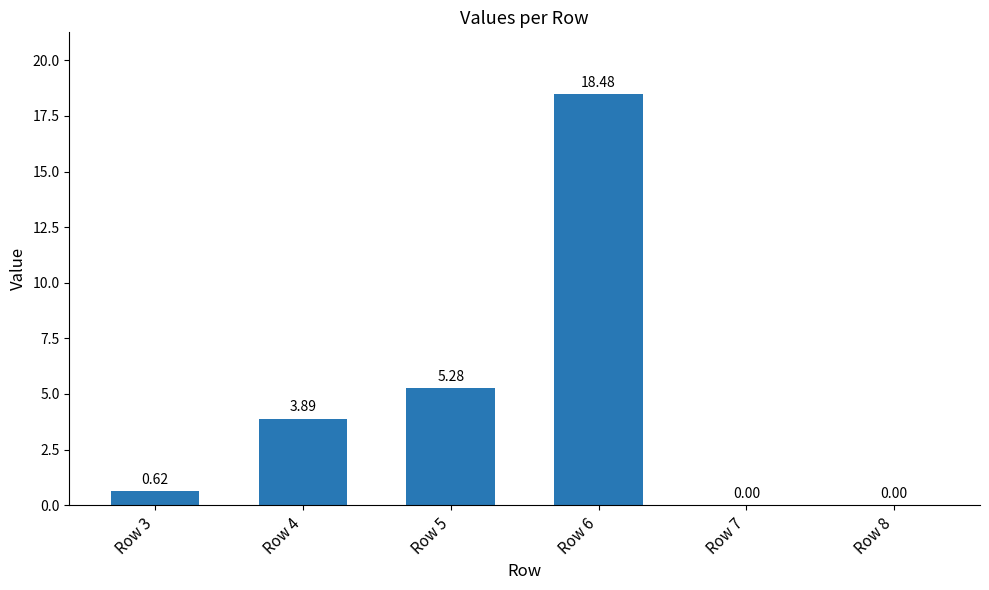

What is the sum of all values?

28.3